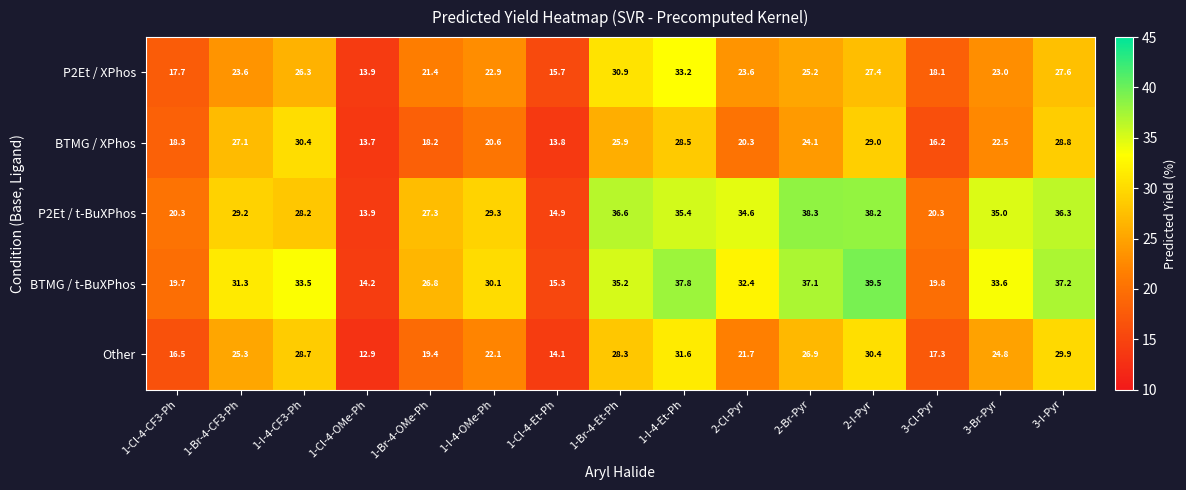

At which category is the sum across all series the highest?

1-I-4-Et-Ph